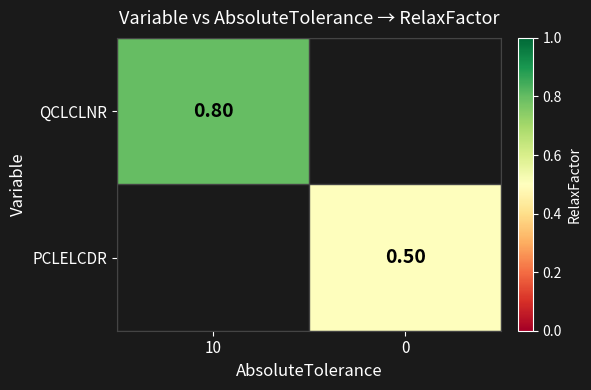

Is the value of PCLELCDR at 0 greater than the value of QCLCLNR at 0?

No